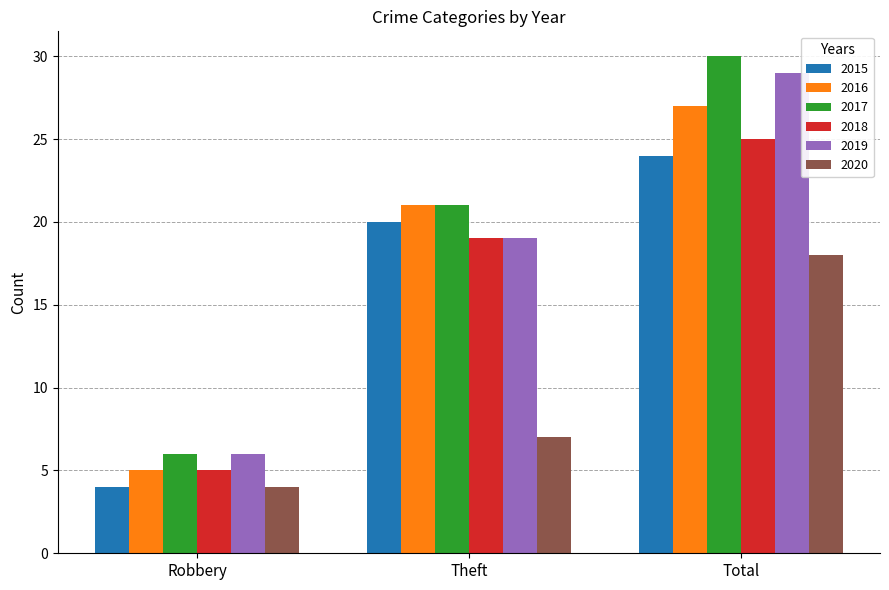

Reading left to right, what are all the values shown in this chart?

2015: Robbery=4	Theft=20	Total=24
2016: Robbery=5	Theft=21	Total=27
2017: Robbery=6	Theft=21	Total=30
2018: Robbery=5	Theft=19	Total=25
2019: Robbery=6	Theft=19	Total=29
2020: Robbery=4	Theft=7	Total=18